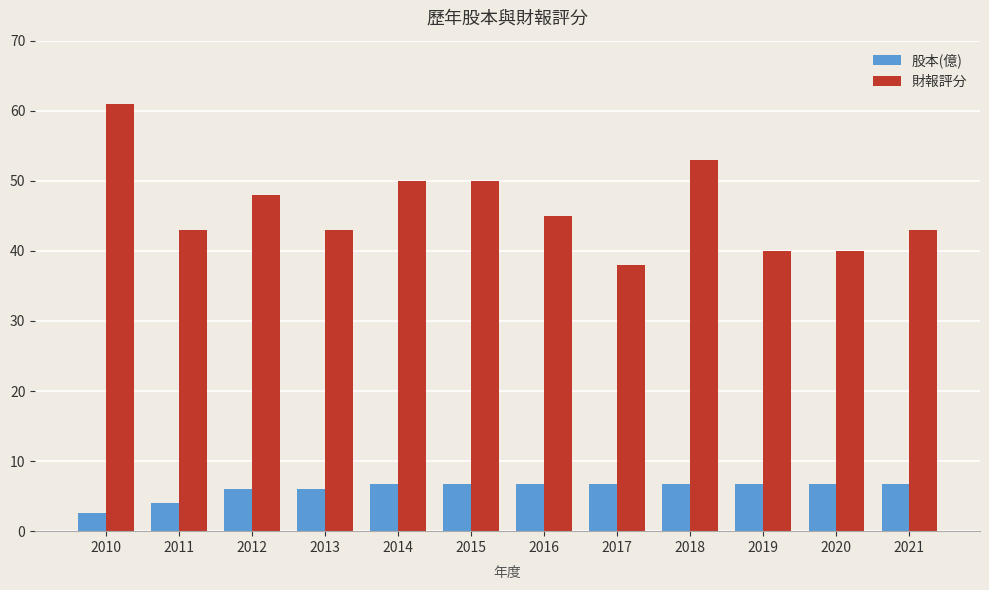

Is the value of 財報評分 at 2015 greater than the value of 股本(億) at 2013?

Yes